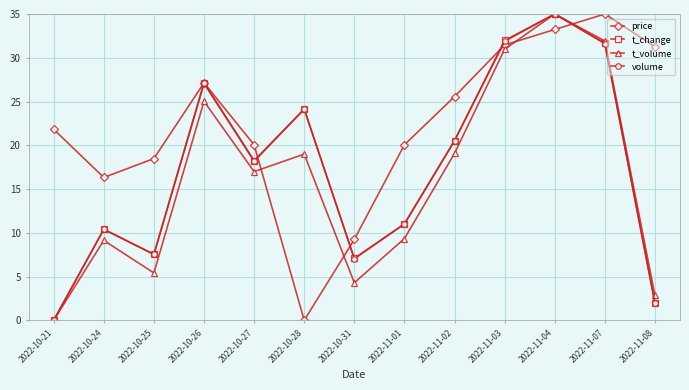

How many values in the t_volume series are below 16?

6